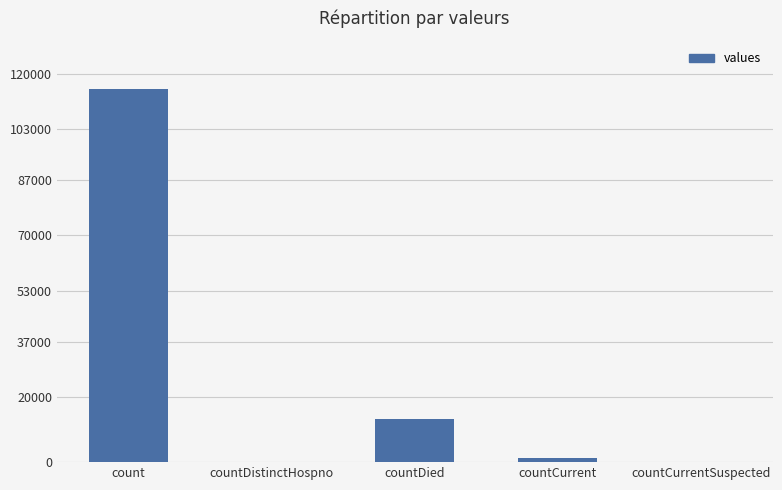

Reading left to right, transcribe all the data shown in this chart.

count=115379	countDistinctHospno=0	countDied=13343	countCurrent=1383	countCurrentSuspected=0